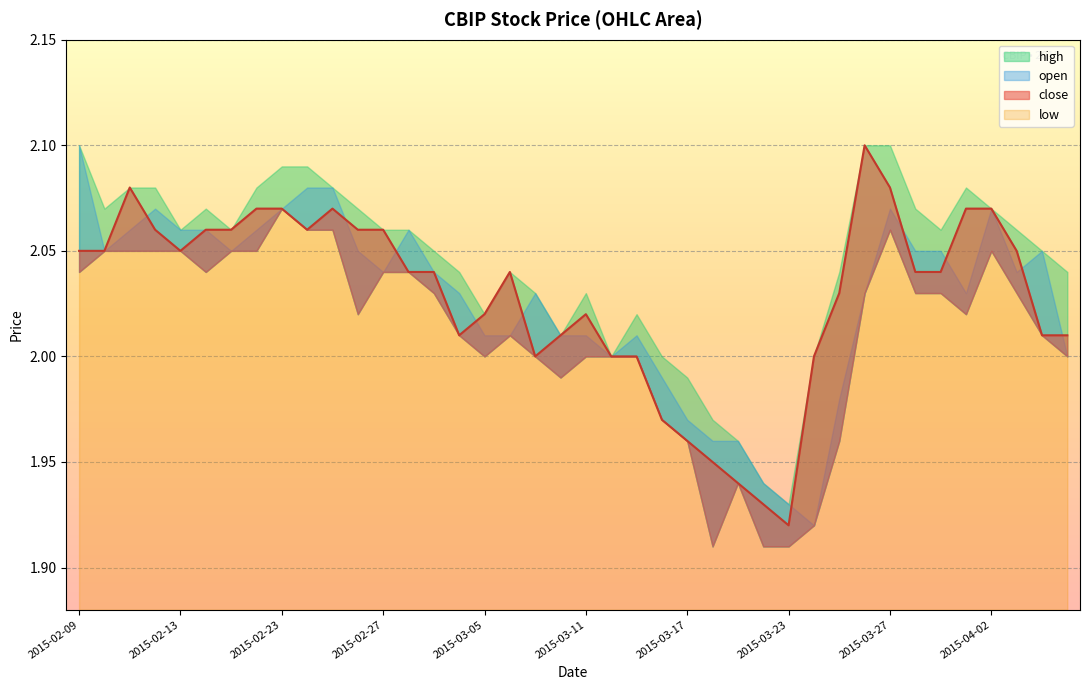

What position from the right is 29?

11